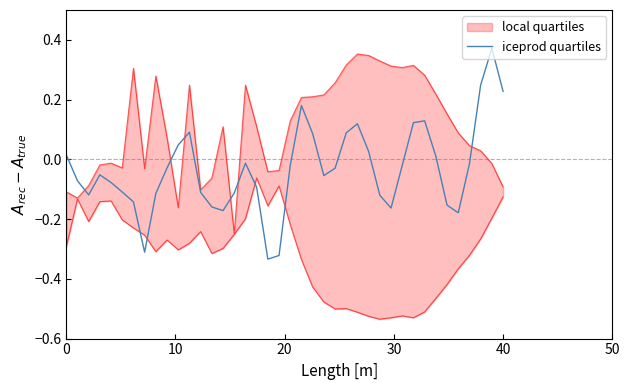

Reading left to right, list all the values displayed in this chart.

0.0	-0.1	-0.1	-0.1	-0.1	-0.1	-0.1	-0.3	-0.1	-0.0	0.0	0.1	-0.1	-0.2	-0.2	-0.1	-0.0	-0.1	-0.3	-0.3	-0.0	0.2	0.1	-0.1	-0.0	0.1	0.1	0.0	-0.1	-0.2	-0.0	0.1	0.1	0.0	-0.2	-0.2	-0.0	0.2	0.4	0.2